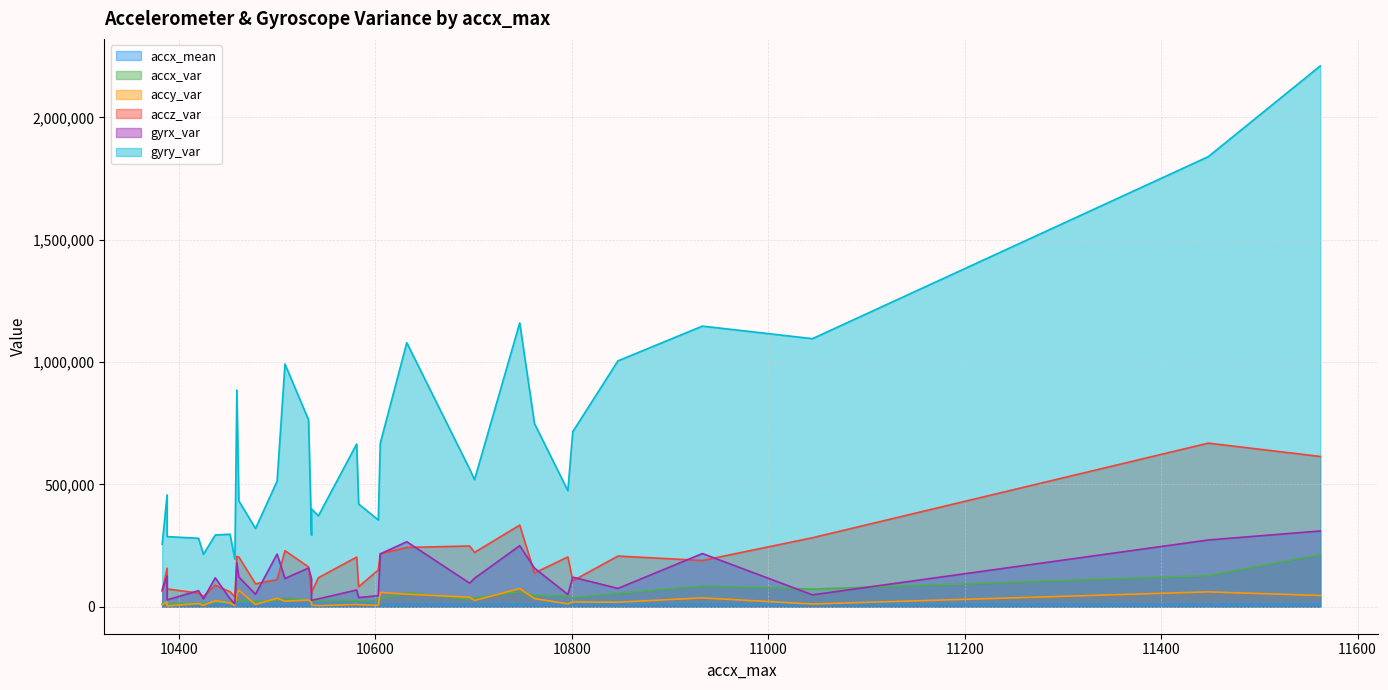

What is the approximate value of gyry_var at 10383?

255145.8